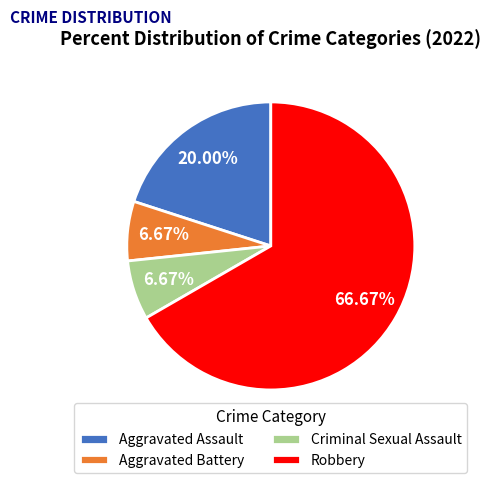

Which category has the biggest portion of the pie?

Robbery